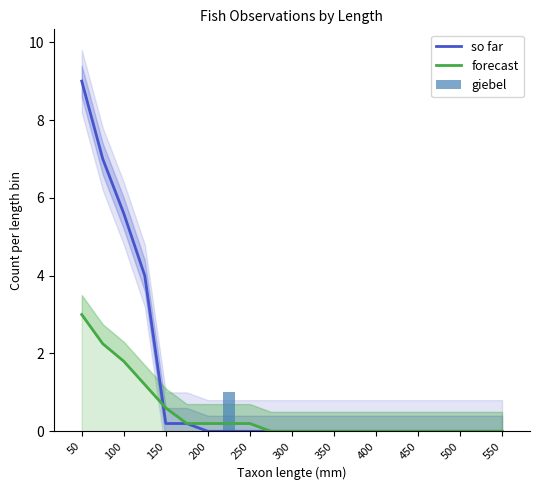

What is the greatest value displayed?

9.0